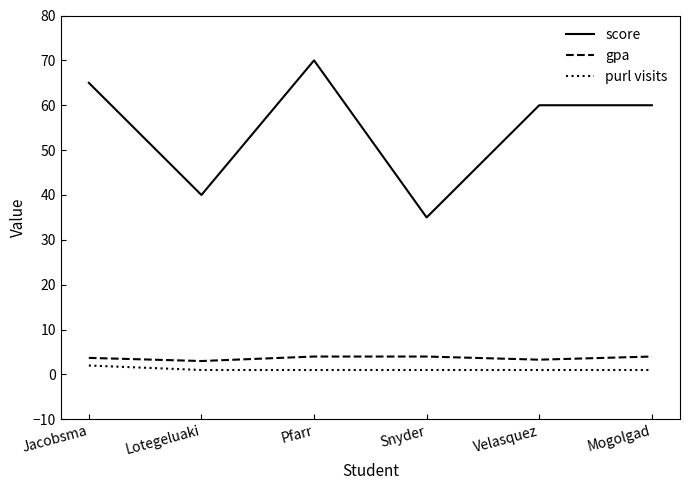

What is the total value across all series at Jacobsma?

70.7